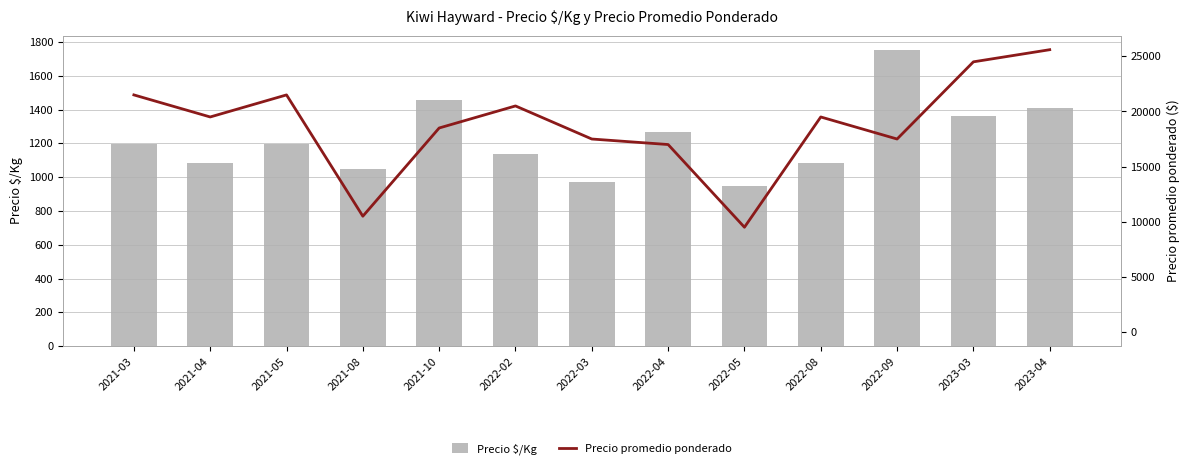

What is the difference between the maximum and minimum values in the Precio $/Kg series?

800